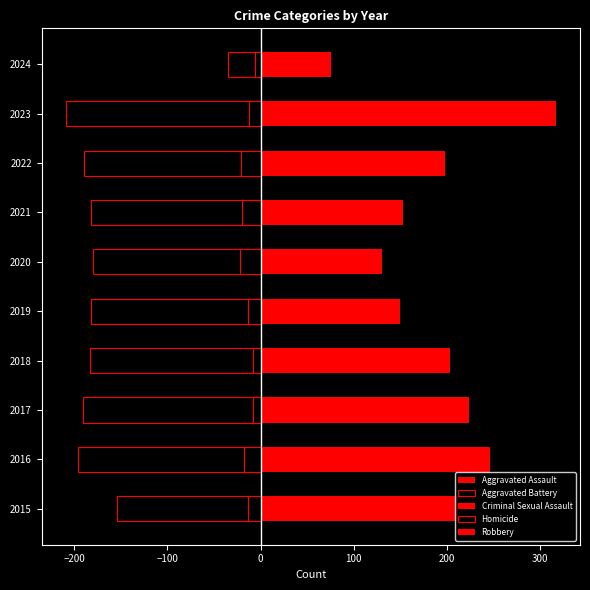

What is the value of the Robbery bar at the 1st from the left?

212